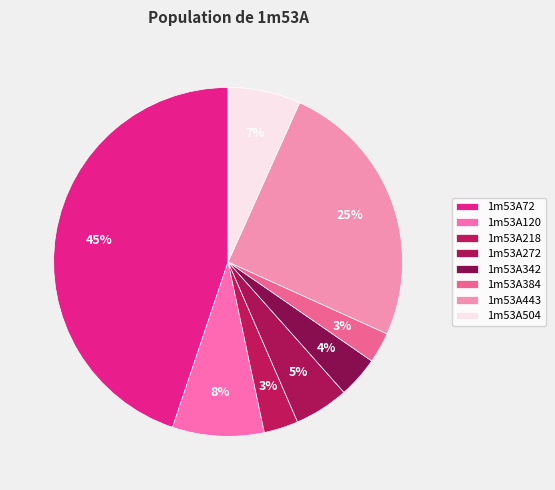

Is there any slice that represents more than half of the pie?

No